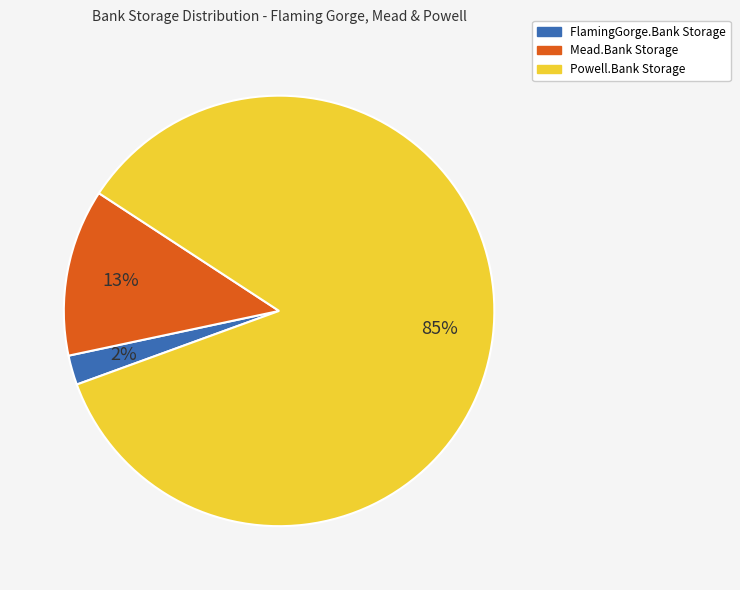

To the nearest percent, what percentage of the pie is Powell.Bank Storage?

85%